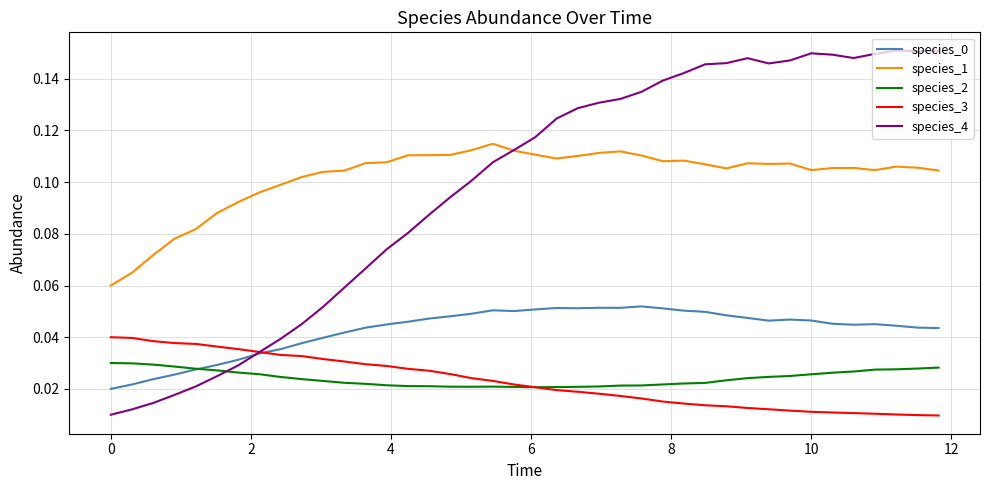

Count the species_0 values in the range 0 to 1.

40